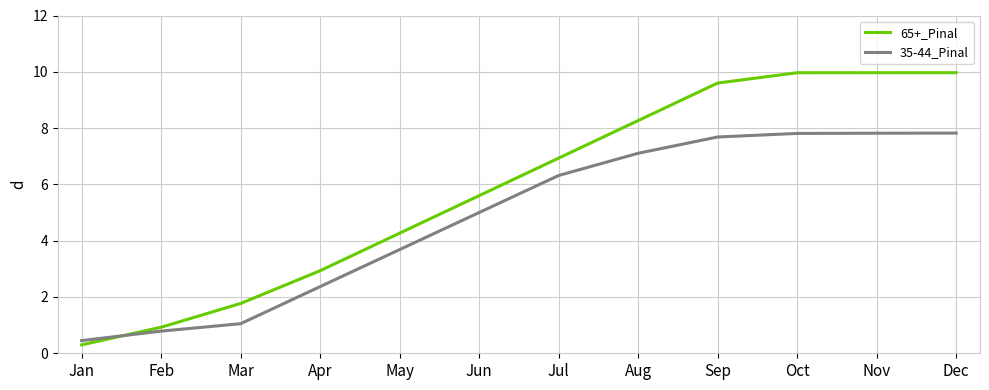

Reading right to left, what are all the values shown in this chart?

65+_Pinal: Dec=10.0	Nov=10.0	Oct=10.0	Sep=9.6	Aug=8.3	Jul=6.9	Jun=5.6	May=4.3	Apr=2.9	Mar=1.8	Feb=0.9	Jan=0.3
35-44_Pinal: Dec=7.8	Nov=7.8	Oct=7.8	Sep=7.7	Aug=7.1	Jul=6.3	Jun=5.0	May=3.7	Apr=2.4	Mar=1.1	Feb=0.8	Jan=0.5